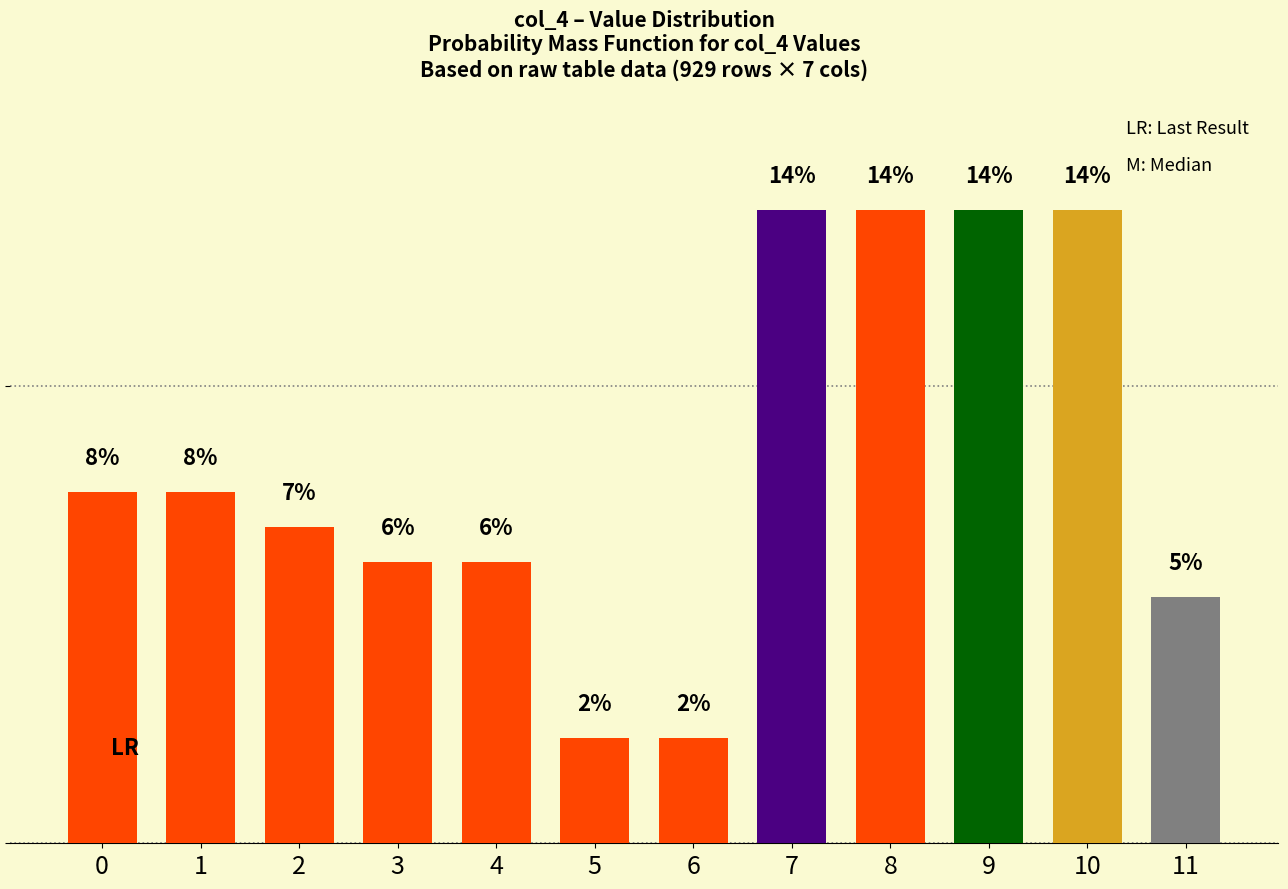

Does the chart contain any negative values?

No